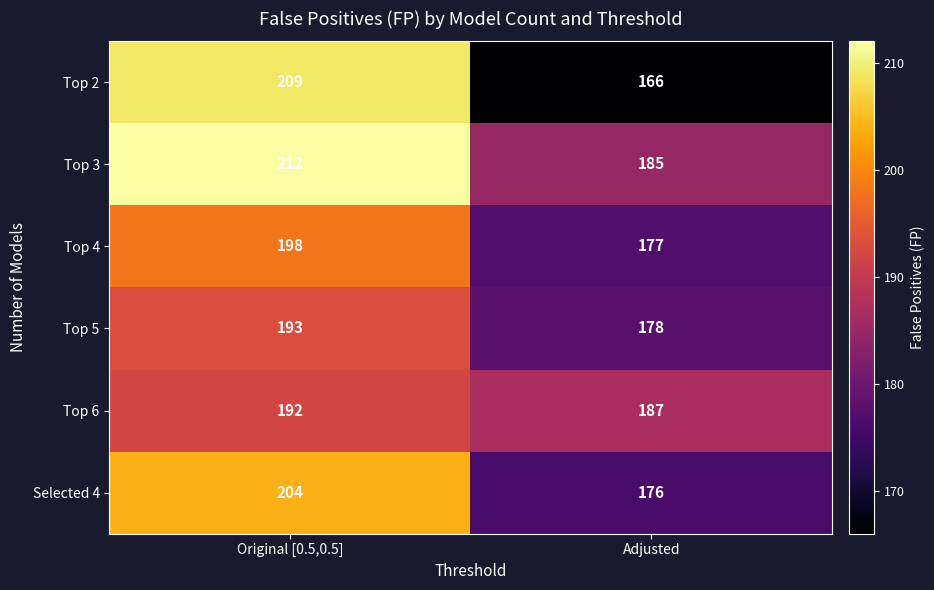

Which series has the largest total across all categories?

Top 3